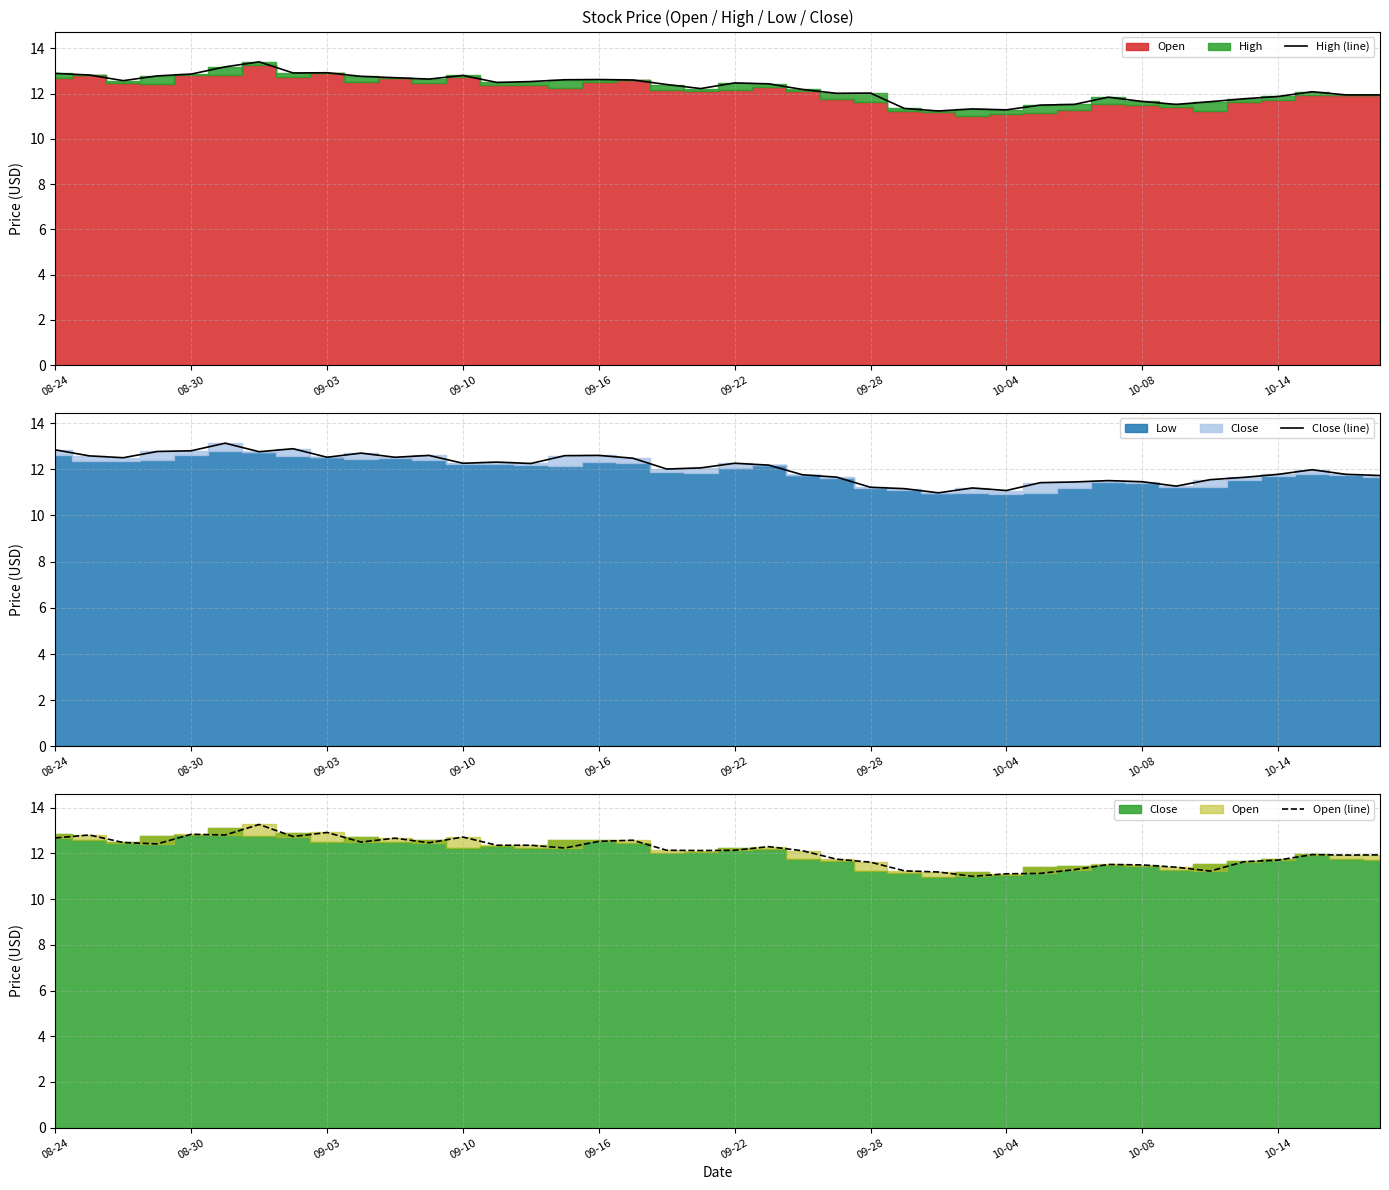

At which label is Close (line) closest to 12?

18